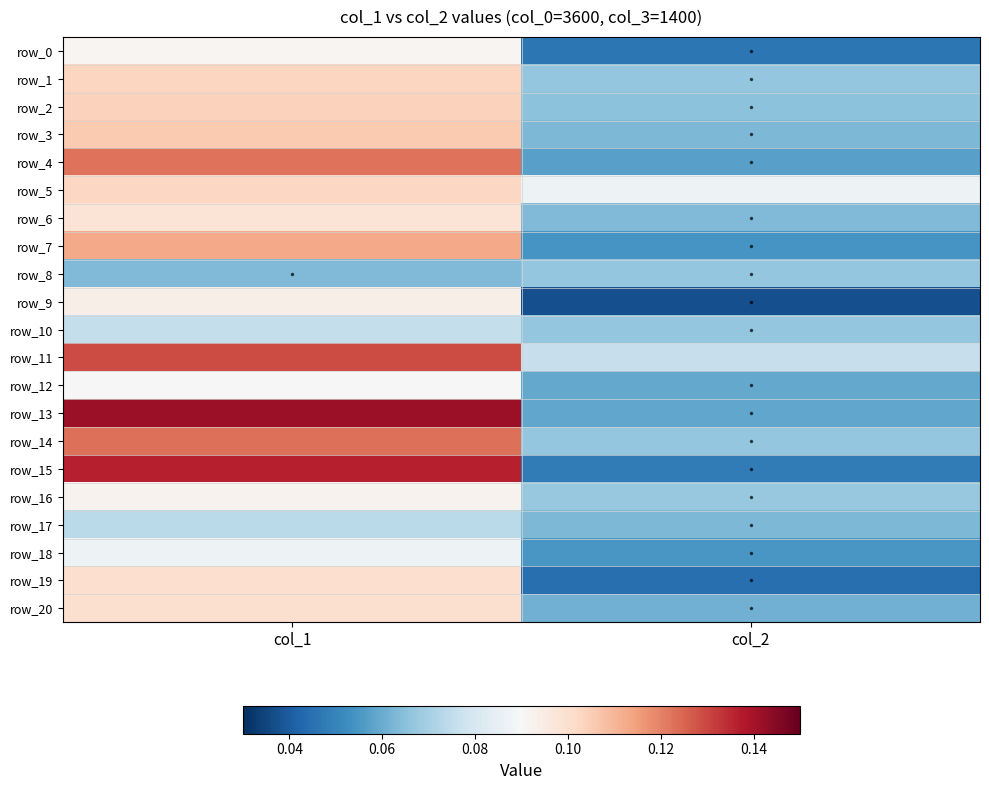

How many row_20 values are between 0 and 1?

2